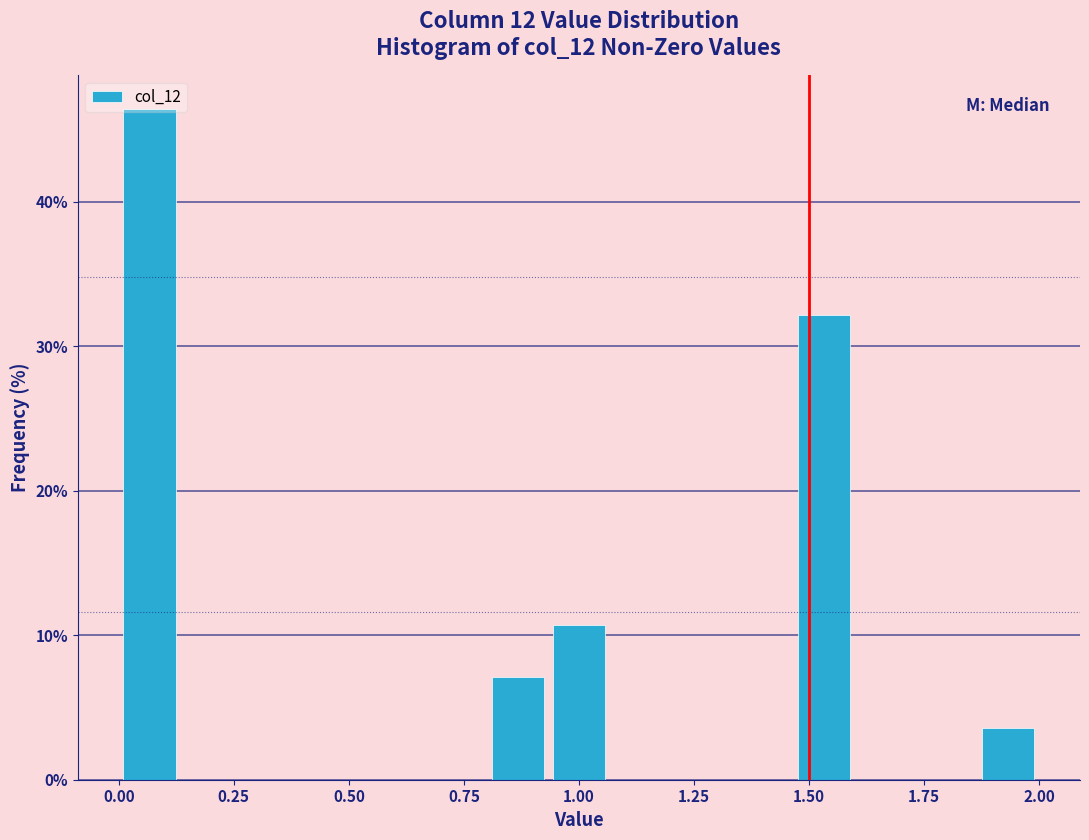

Around what value on the x-axis is the tallest bar? Give the approximate position of its centre, as read against the axis.

0.05